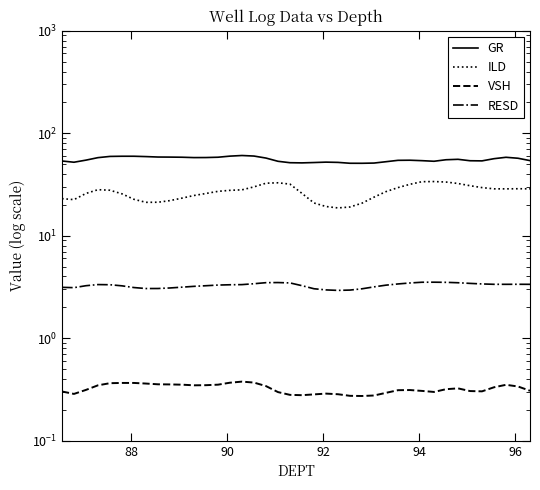

Reading right to left, transcribe all the data shown in this chart.

GR: 54.0	57.0	58.2	56.4	53.7	53.9	55.6	55.1	53.3	54.0	54.5	54.4	52.7	51.1	50.9	50.9	51.9	52.2	51.8	51.4	51.5	53.2	57.2	59.9	60.6	59.8	58.3	57.9	57.8	58.3	58.5	58.6	59.1	59.6	59.6	59.4	57.8	54.6	52.1	53.6
ILD: 28.7	28.7	28.7	28.7	29.5	30.8	32.3	33.4	33.8	33.7	31.7	29.5	26.9	23.8	20.8	19.1	18.7	19.3	20.9	25.9	31.9	32.8	32.5	30.0	28.0	27.7	27.1	25.8	24.7	23.3	22.0	21.2	21.2	22.6	25.6	27.8	28.1	25.8	22.5	23.0
VSH: 0.3	0.3	0.4	0.3	0.3	0.3	0.3	0.3	0.3	0.3	0.3	0.3	0.3	0.3	0.3	0.3	0.3	0.3	0.3	0.3	0.3	0.3	0.3	0.4	0.4	0.4	0.4	0.3	0.3	0.4	0.4	0.4	0.4	0.4	0.4	0.4	0.3	0.3	0.3	0.3
RESD: 3.4	3.4	3.4	3.4	3.4	3.4	3.5	3.5	3.5	3.5	3.5	3.4	3.3	3.2	3.0	2.9	2.9	3.0	3.0	3.3	3.5	3.5	3.5	3.4	3.3	3.3	3.3	3.3	3.2	3.1	3.1	3.1	3.1	3.1	3.2	3.3	3.3	3.3	3.1	3.1